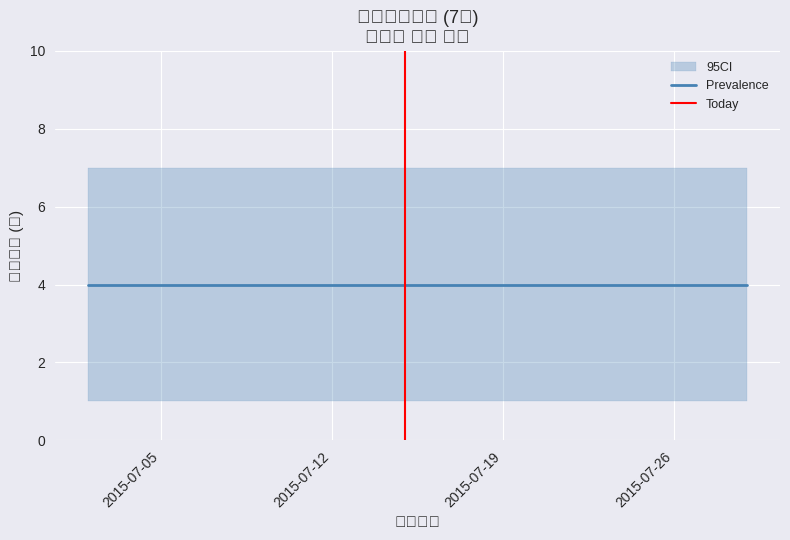

How many lines are shown in the chart?

3